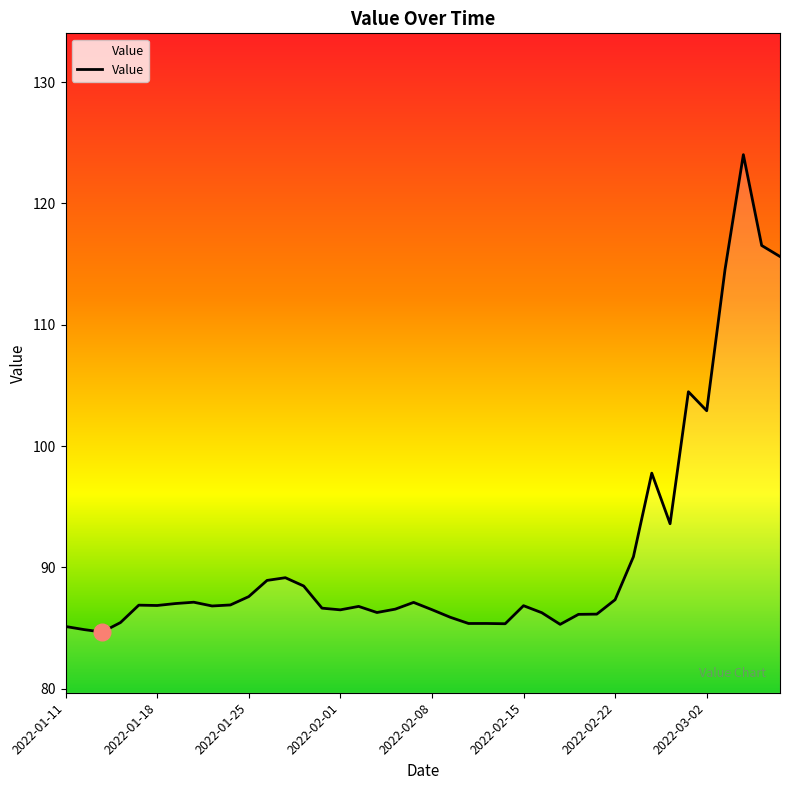

What is the difference between the maximum and minimum values?

39.3